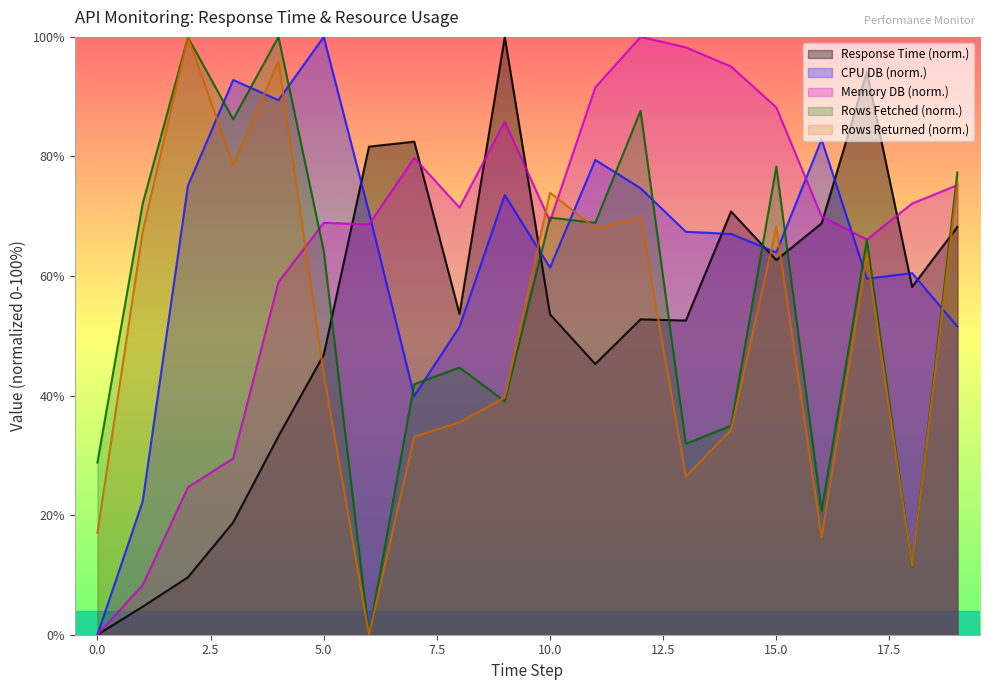

Which series has the widest spread of values?

response_time